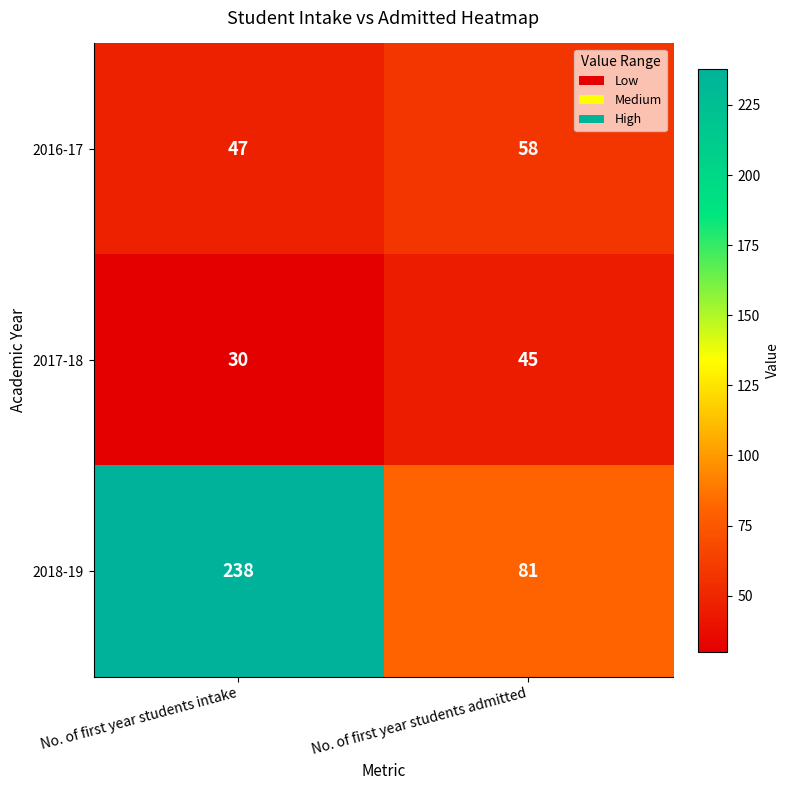

Which series has the largest range (max minus min)?

2018-19